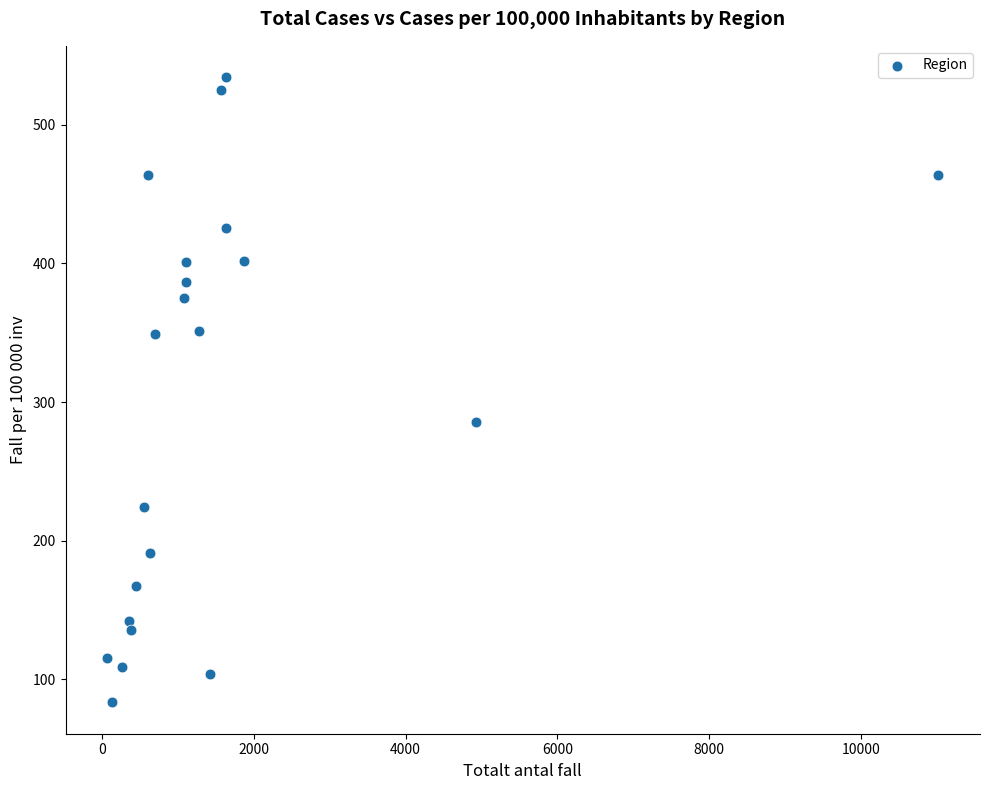

What is the range of Y values (max minus min)?

451.1